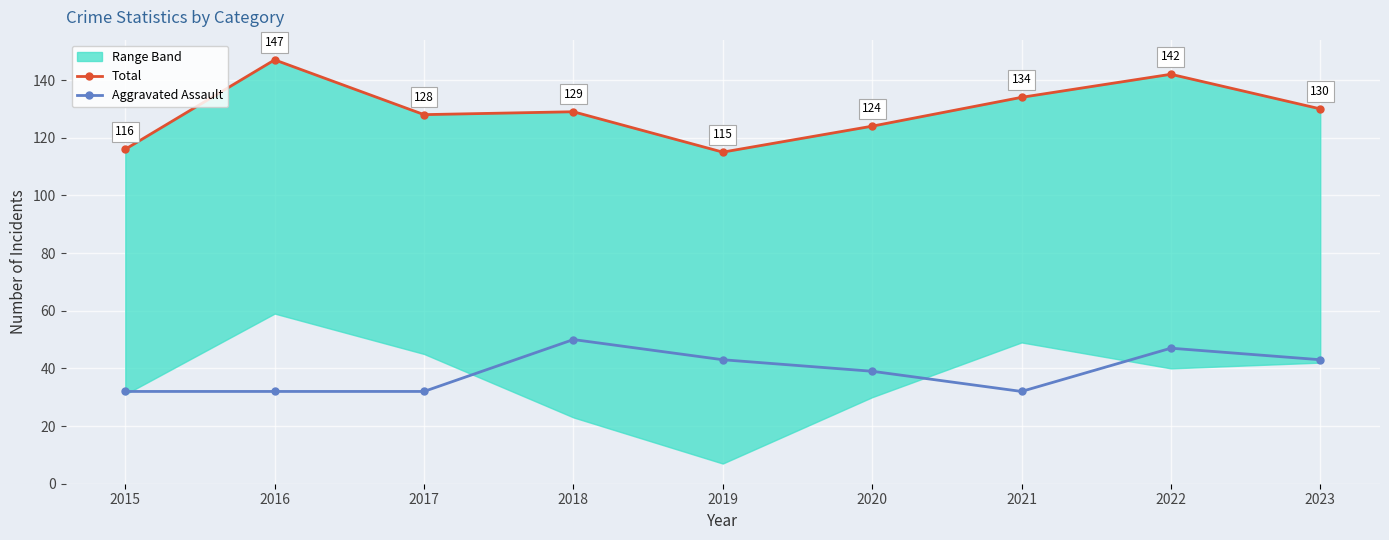

Which series has the widest spread of values?

Total